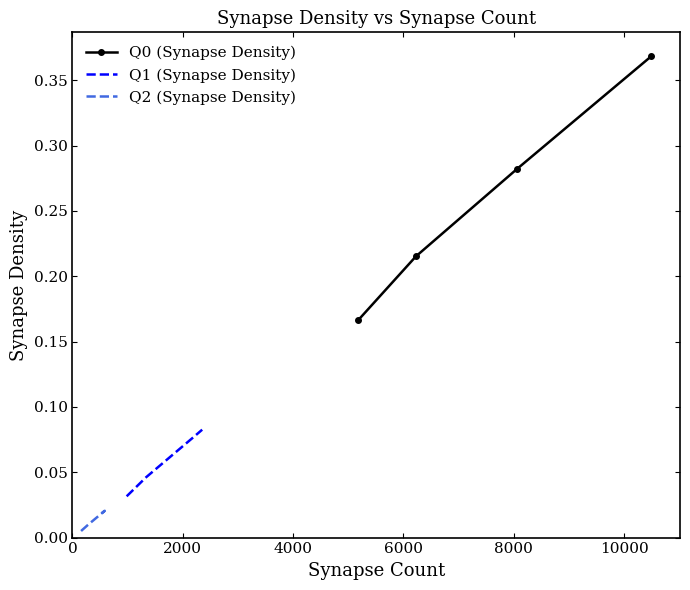

True or false: Q1 (Synapse Density) has more than 2 interior local peaks.

False